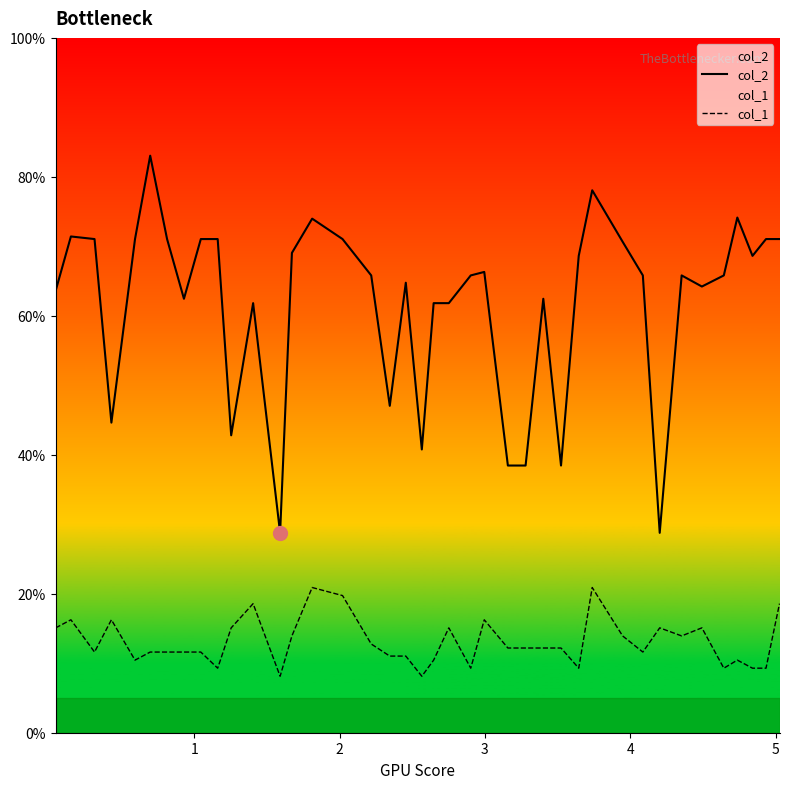

How many values in the col_2 series are below 65?

17